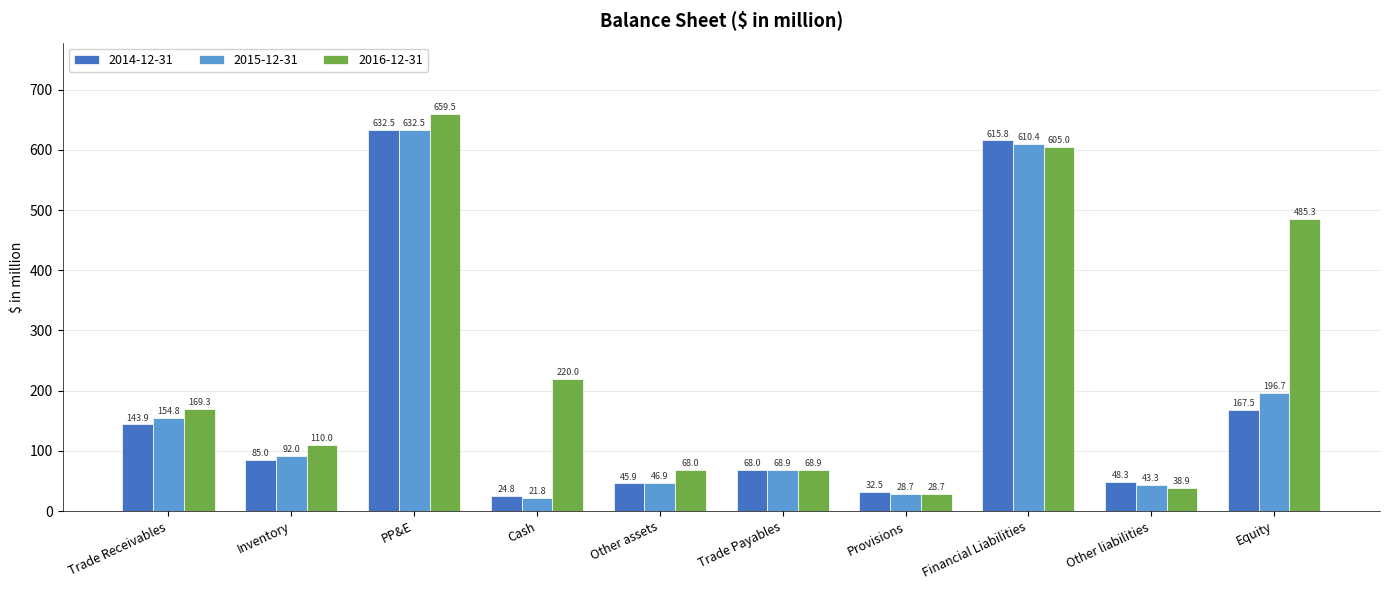

How many categories are shown in the chart?

10